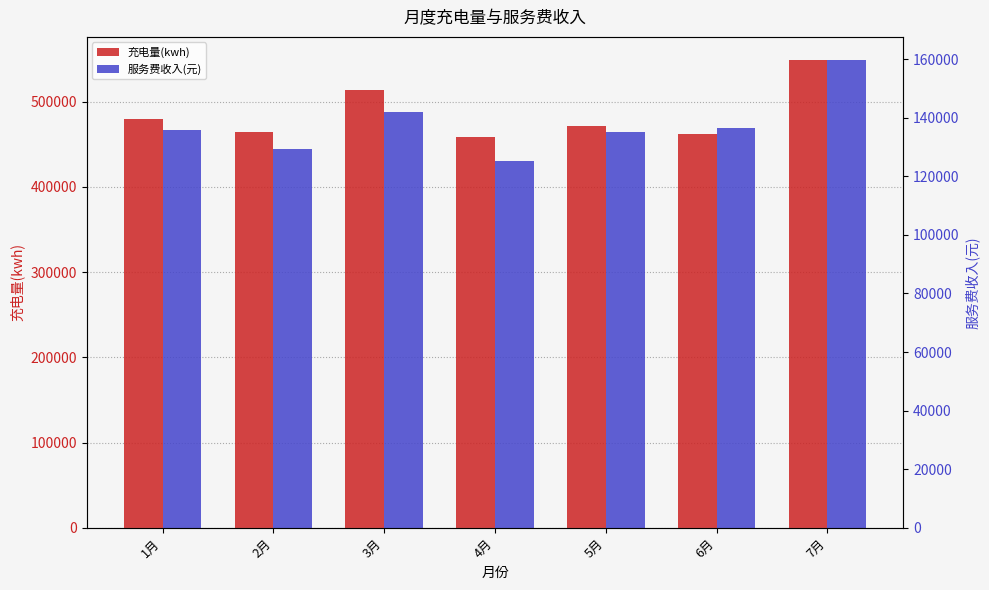

Is the value of 服务费收入(元) at 7月 greater than the value of 充电量(kwh) at 1月?

No